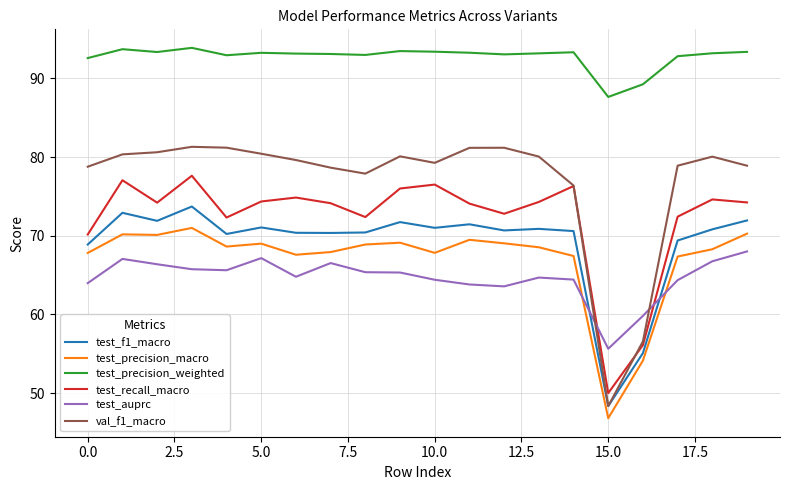

Which series has the largest range (max minus min)?

val_f1_macro